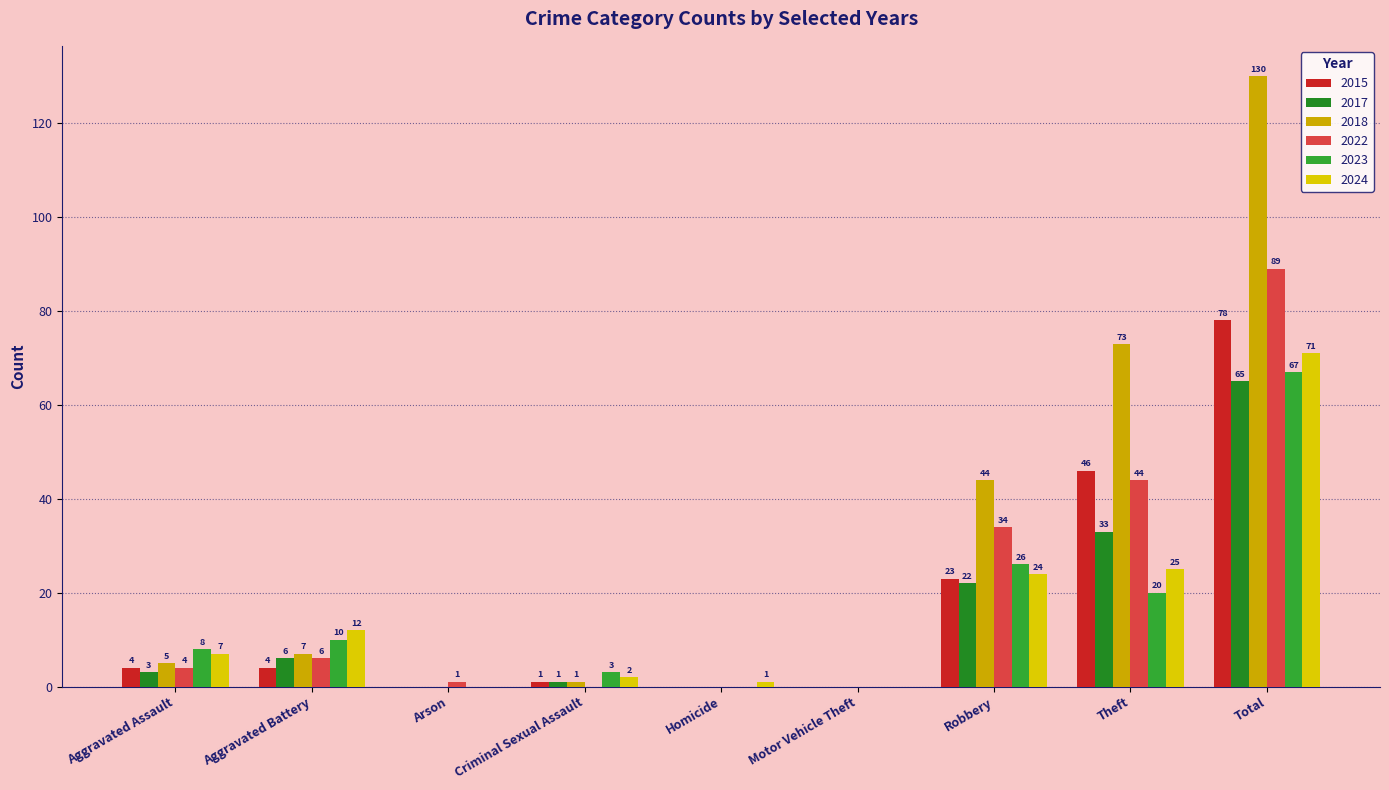

At which label is 2024 closest to 35?

Theft